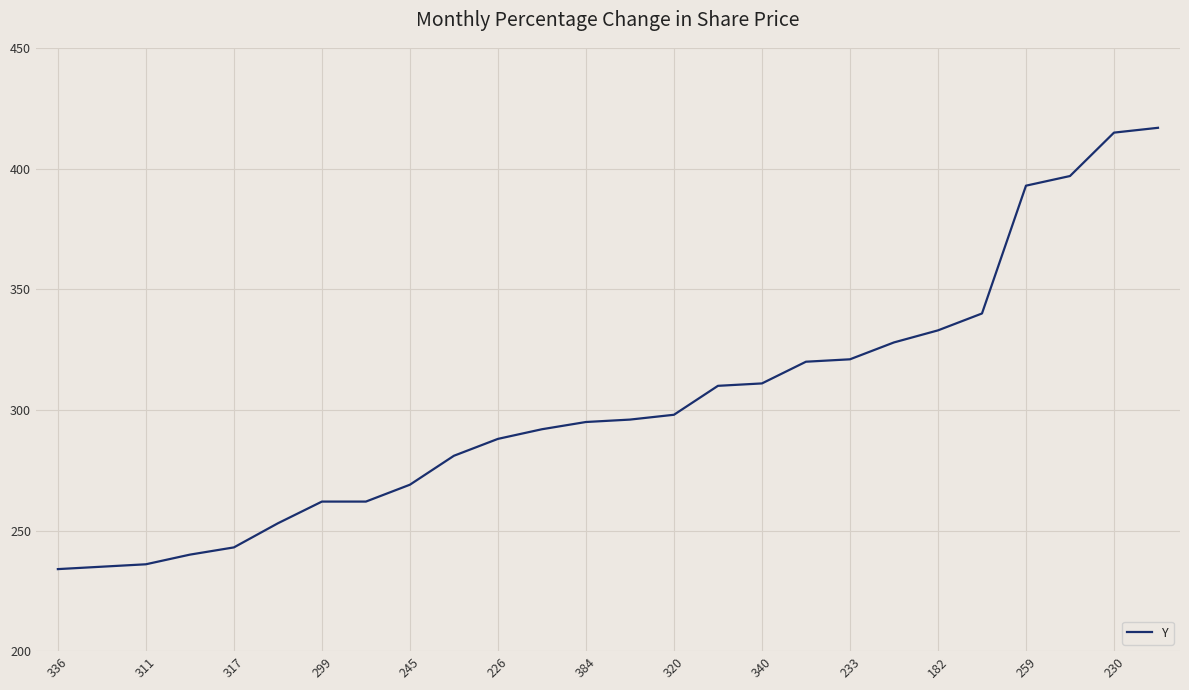

What is the minimum value shown in the chart?

234